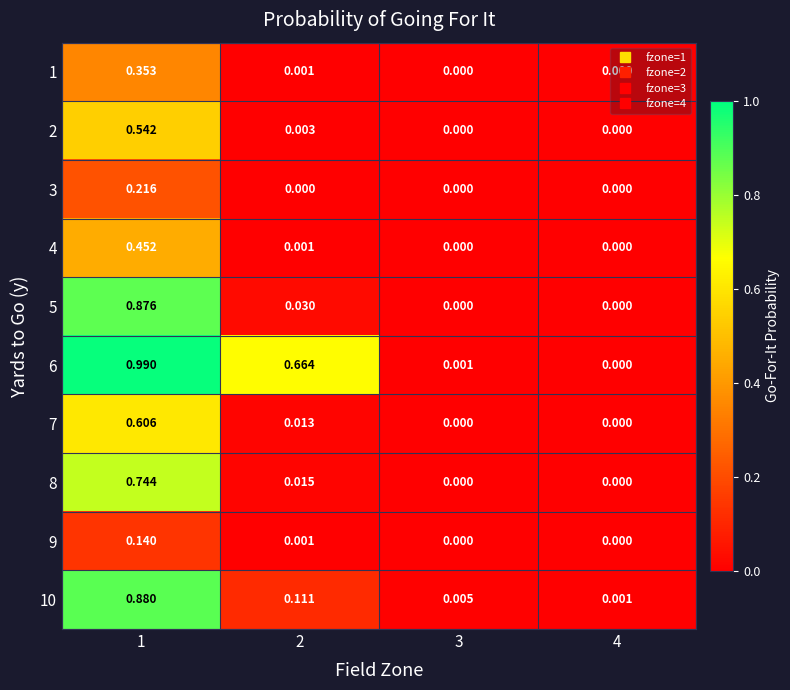

Is the value of 4 at 3 greater than the value of 10 at 3?

No